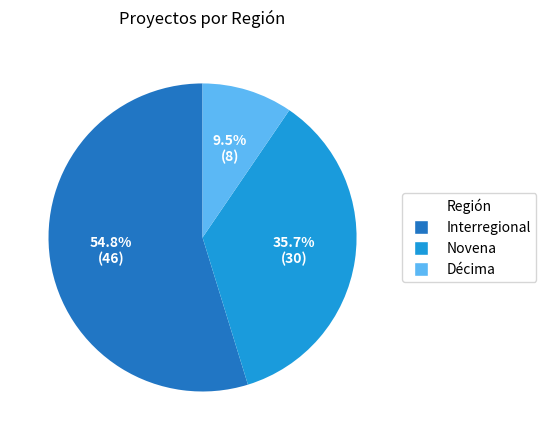

To the nearest percent, what portion does Novena represent?

36%